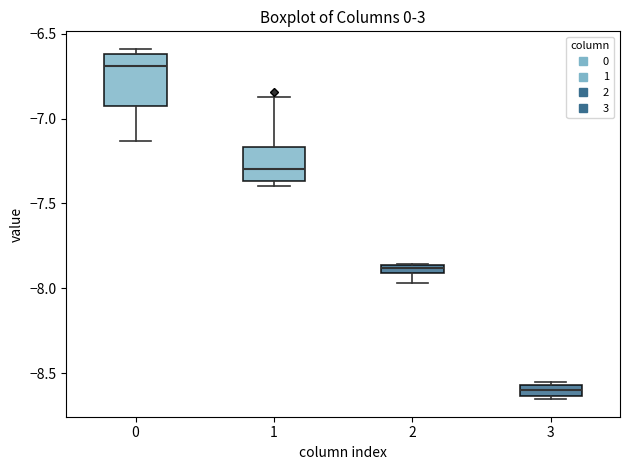

Which box has the highest median line?

0